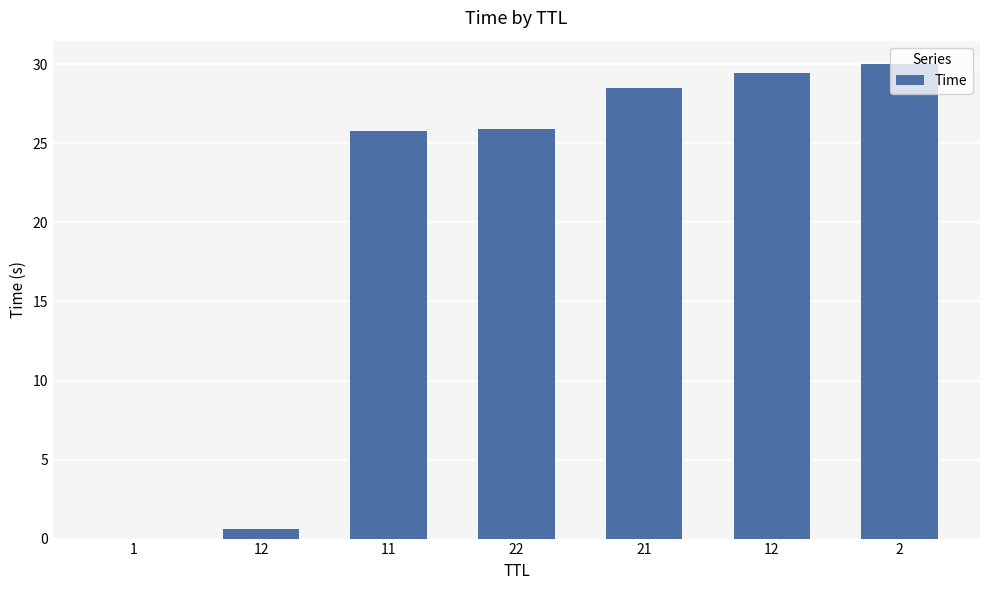

Rank the categories by value from lowest to highest.

1, 12, 11, 22, 21, 12, 2